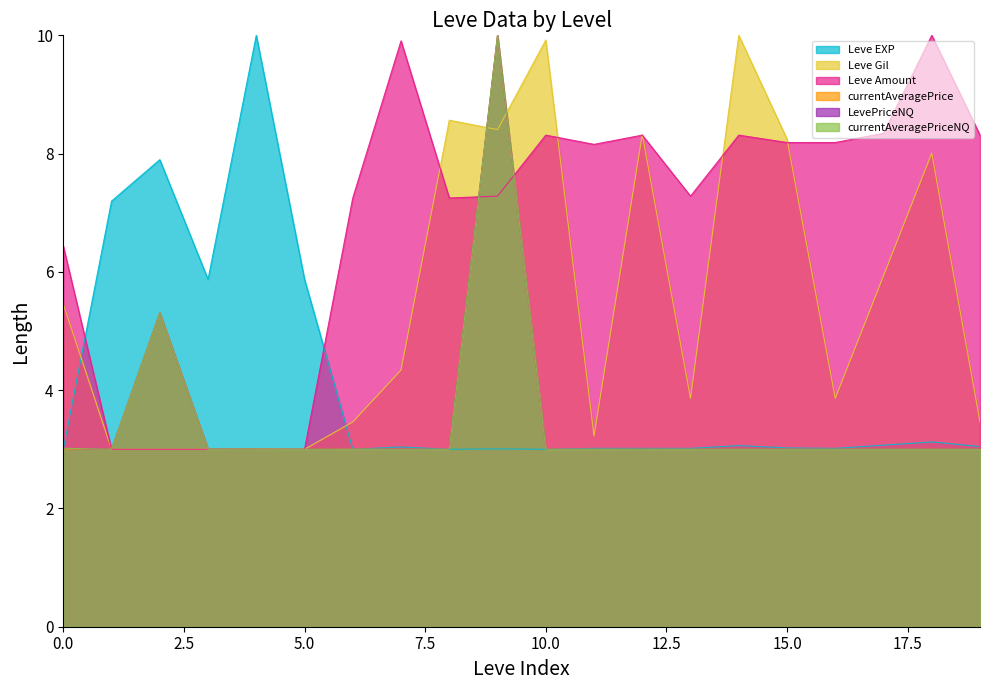

What is the difference between the maximum and minimum values in the LevePriceNQ series?

7.0